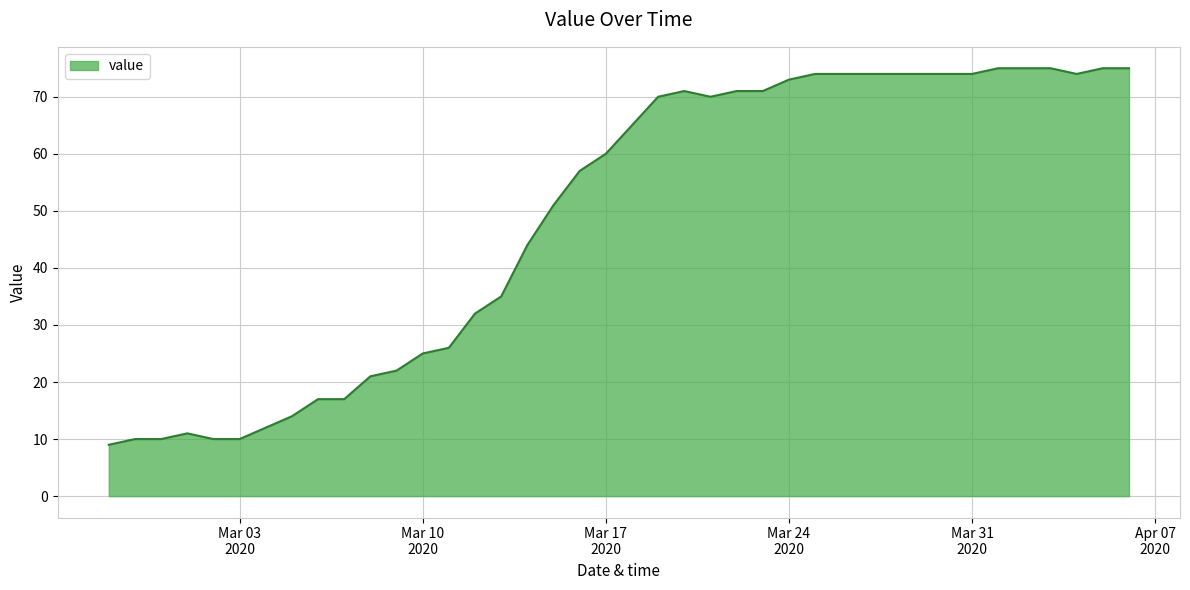

What is the maximum value shown in the chart?

75